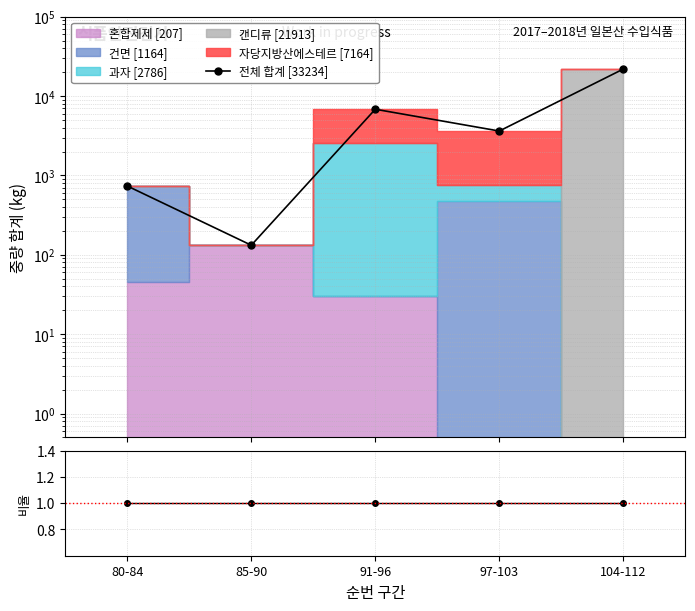

At which category does the chart reach its minimum across all series?

85-90